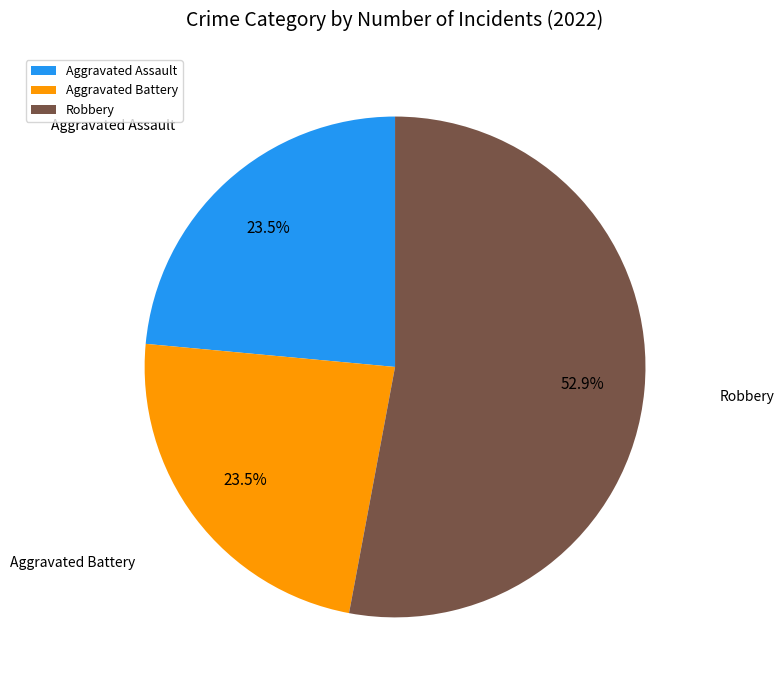

Is it true that Aggravated Assault is 10% of the pie?

False